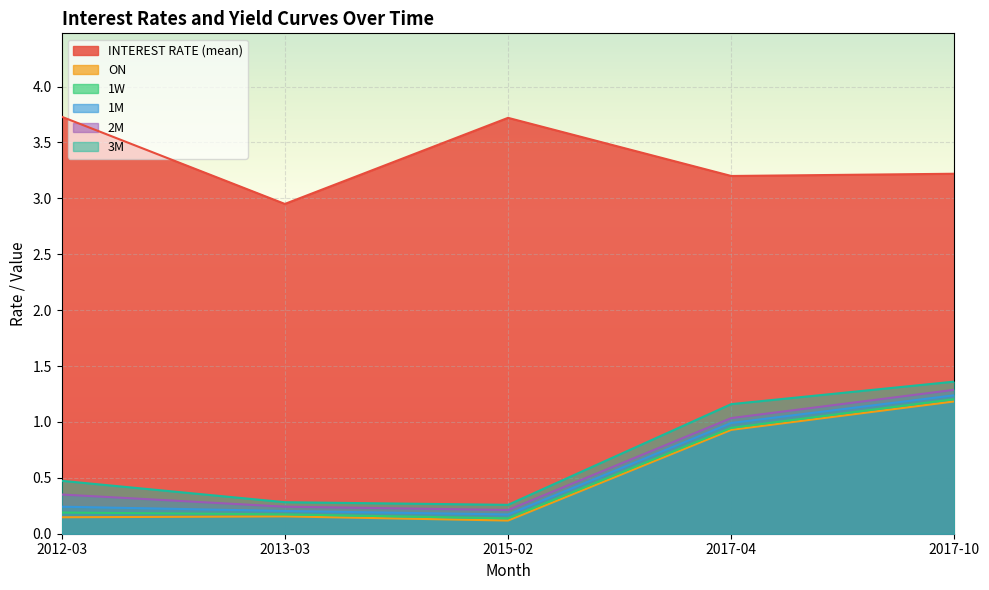

What value does the 2M series have at 2017-10?

1.3